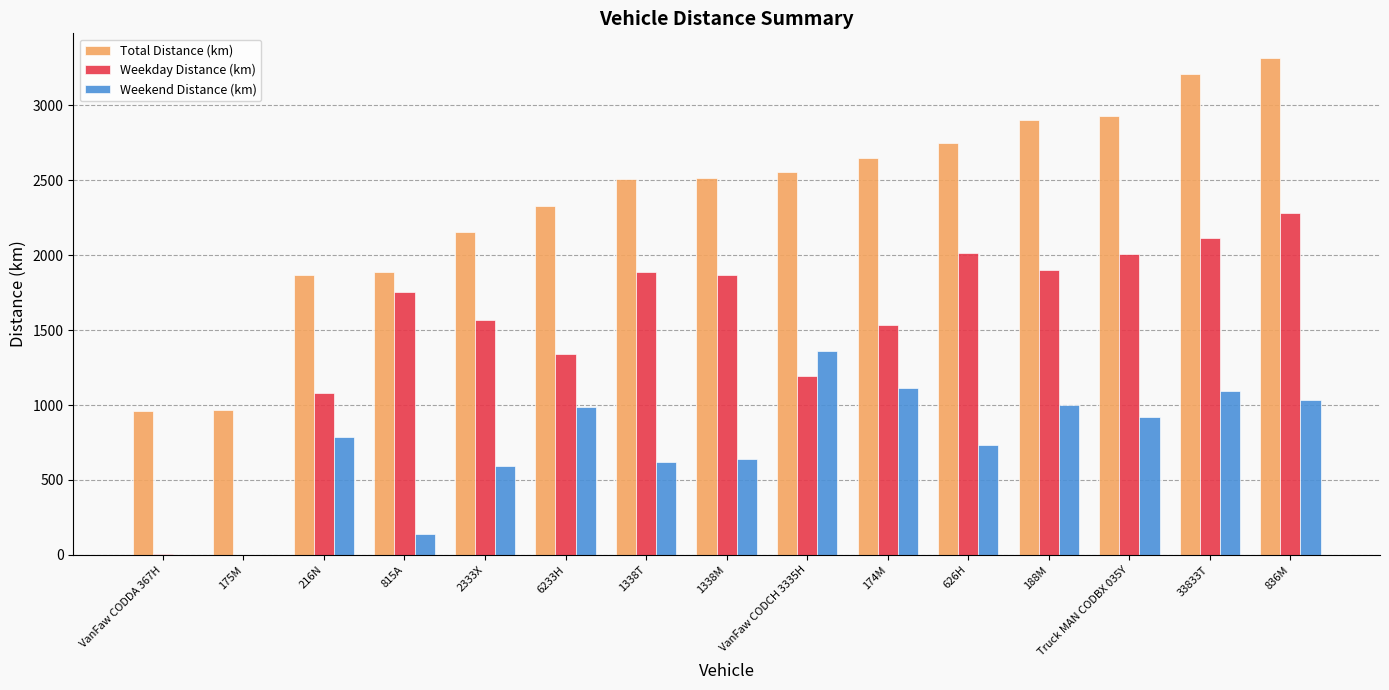

Where does the Weekday Distance (km) series first go above 1753?

815A